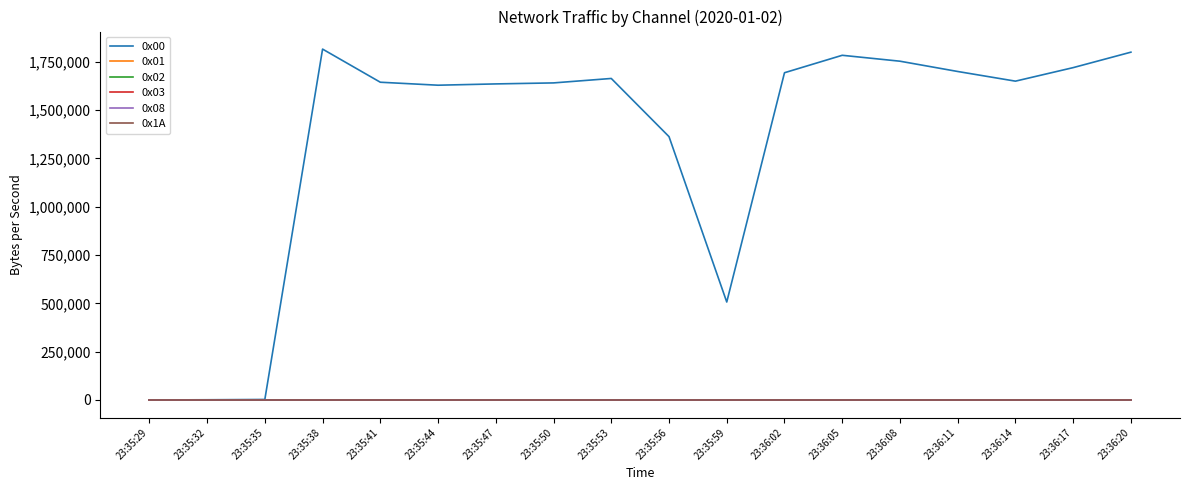

Does the chart display data point markers on the line(s)?

No